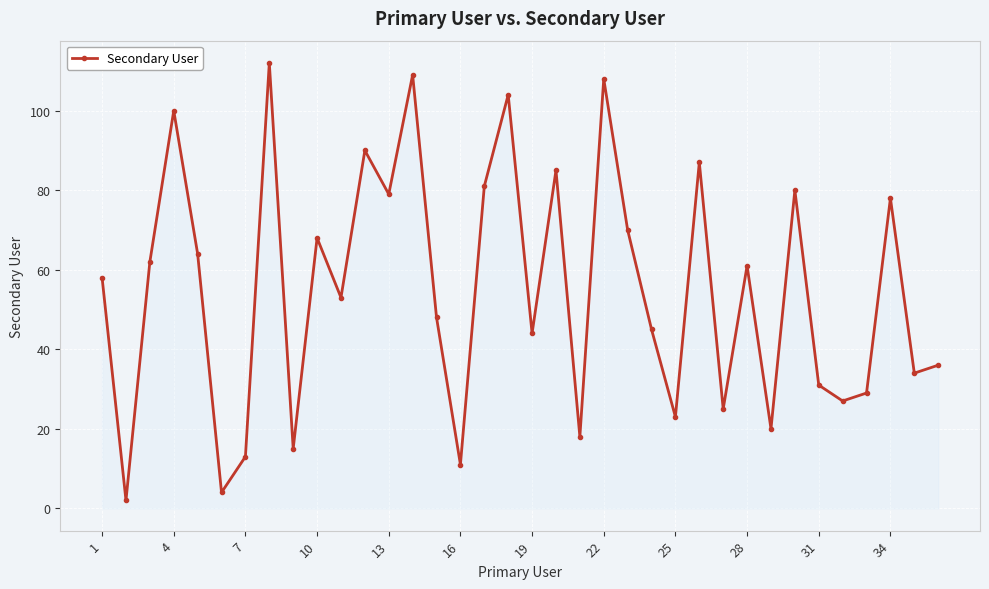

How many data points are less than 58?

18